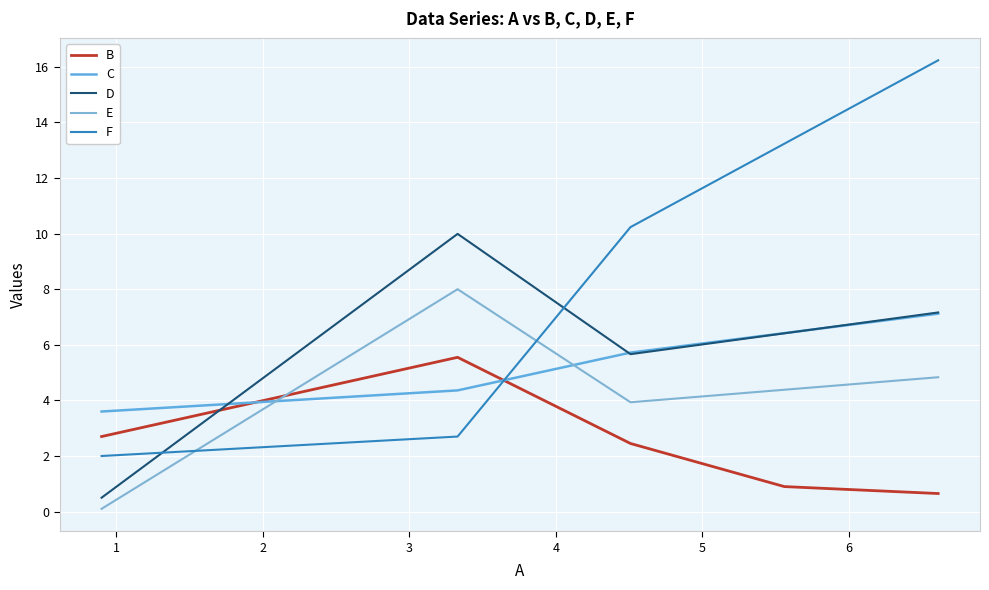

Reading left to right, list all the values displayed in this chart.

B: 2.7	5.5	2.5	0.9	0.7
C: 3.6	4.4	5.7	6.4	7.1
D: 0.5	10.0	5.7	6.4	7.2
E: 0.1	8.0	3.9	4.4	4.8
F: 2.0	2.7	10.2	13.2	16.2